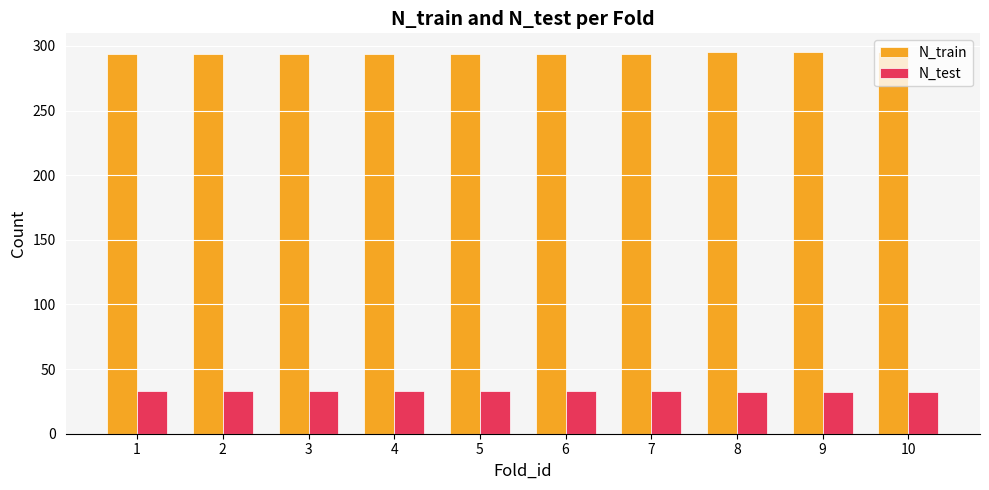

What is the total value across all series at 6?

327